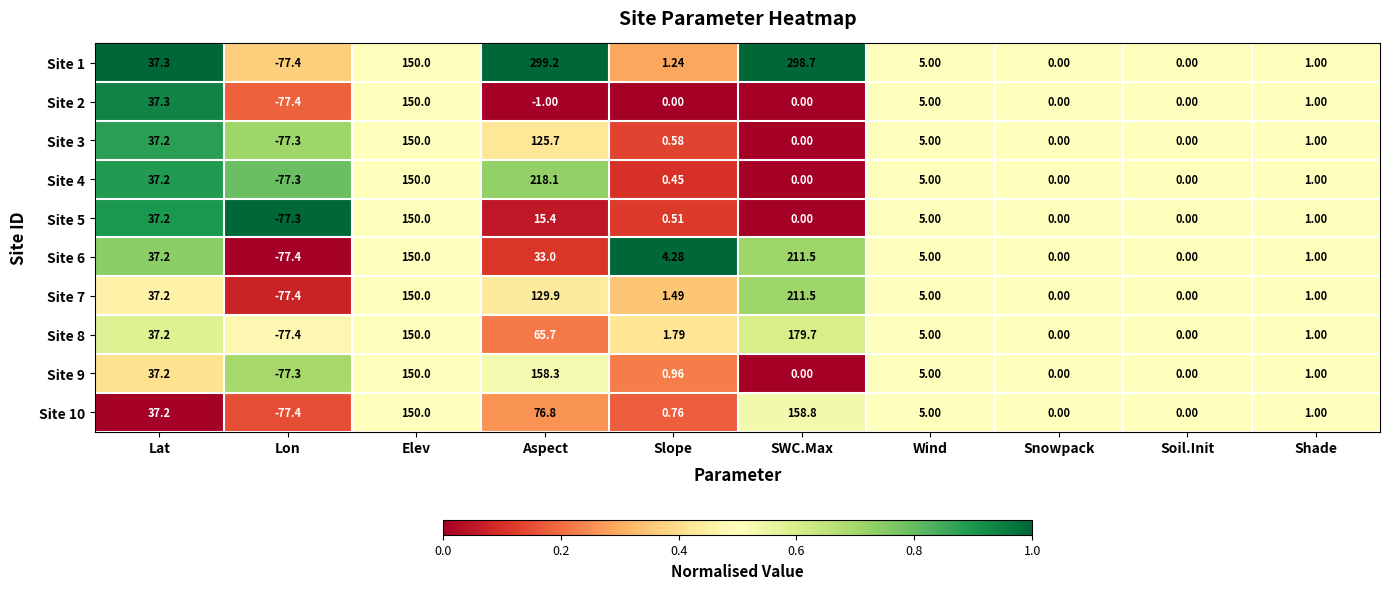

Where is Site 6 nearest to the value 67?

Lat